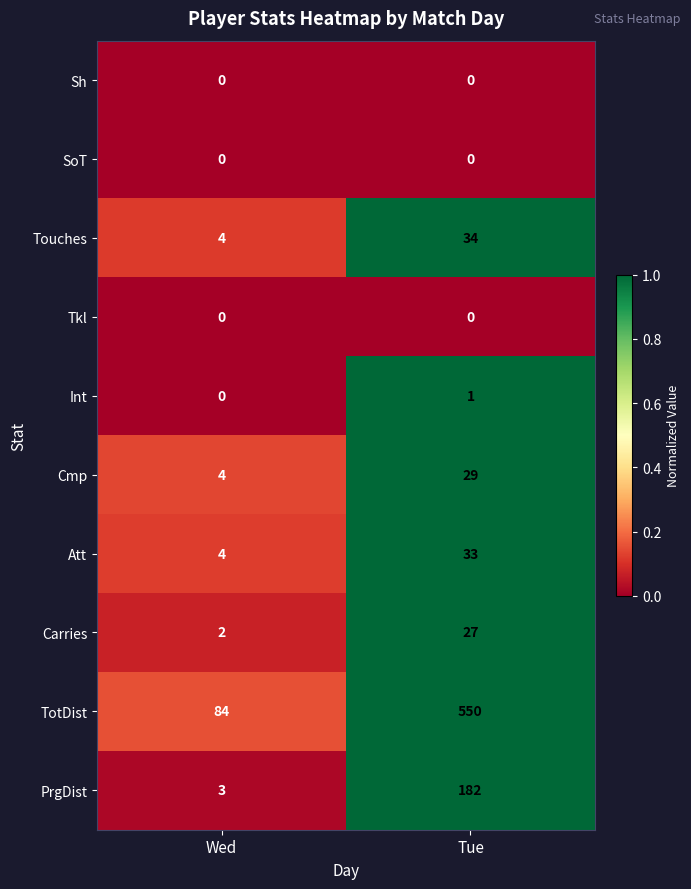

True or false: PrgDist has a value of 300 at Tue.

False